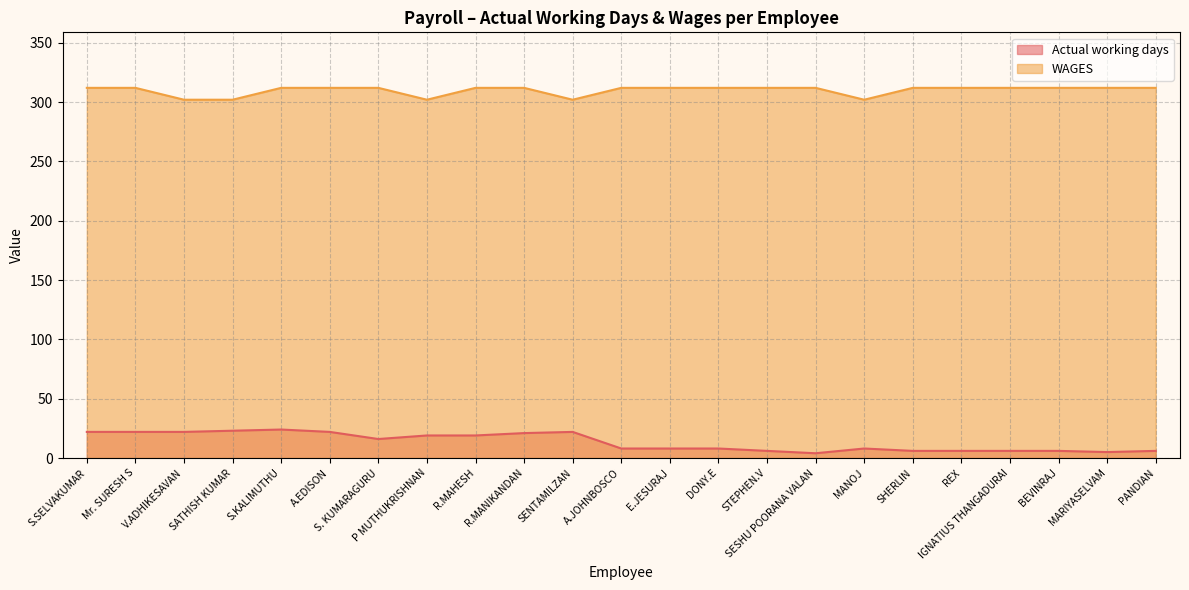

Does the chart have visible grid lines?

Yes